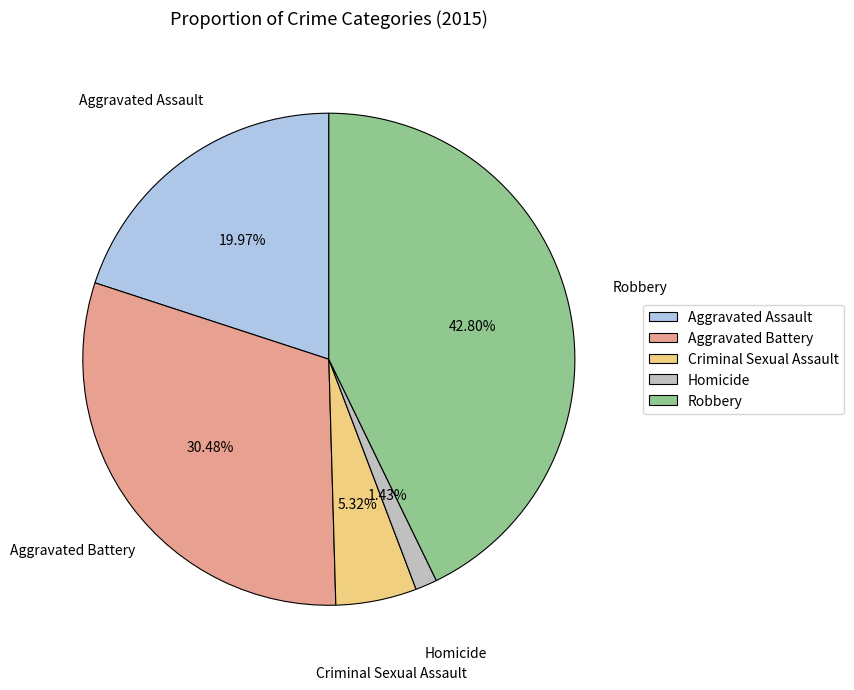

True or false: Homicide accounts for 11% of the total.

False